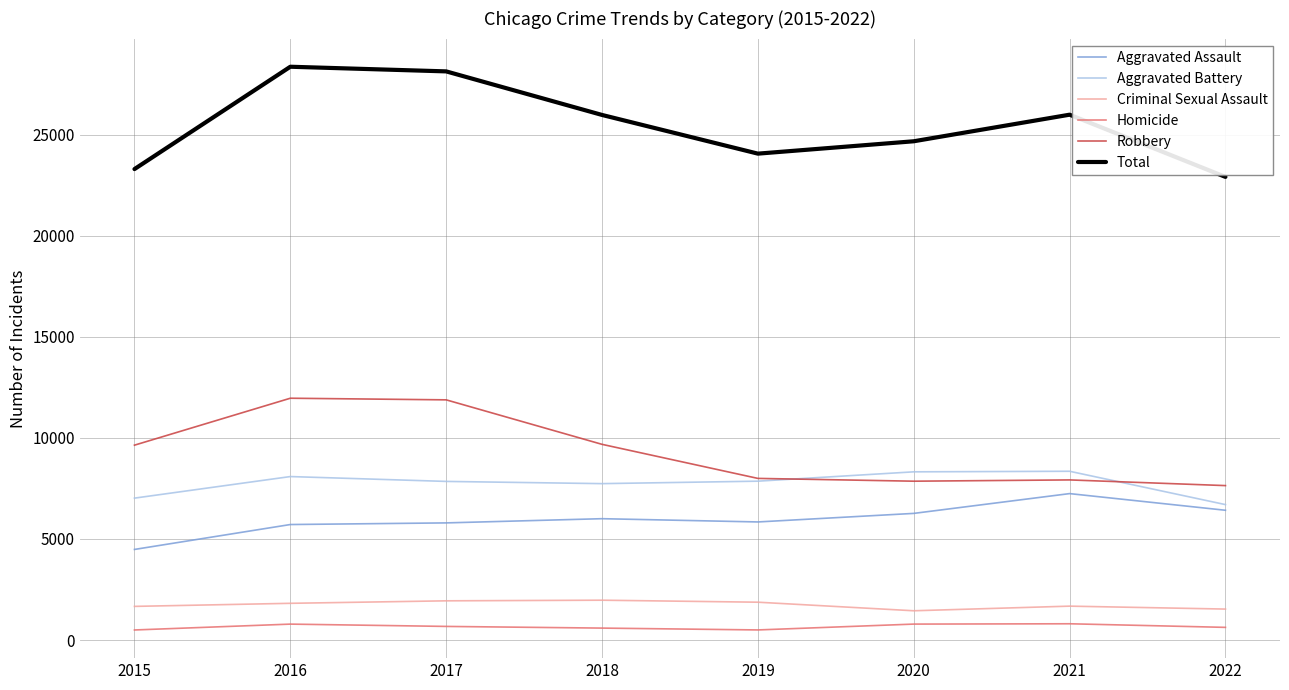

True or false: Aggravated Battery and Homicide cross at least once.

False